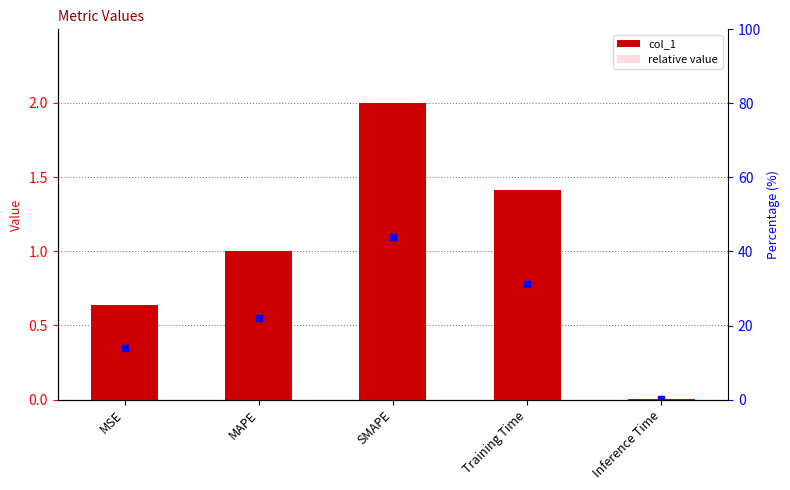

Which series has the widest spread of values?

col_1